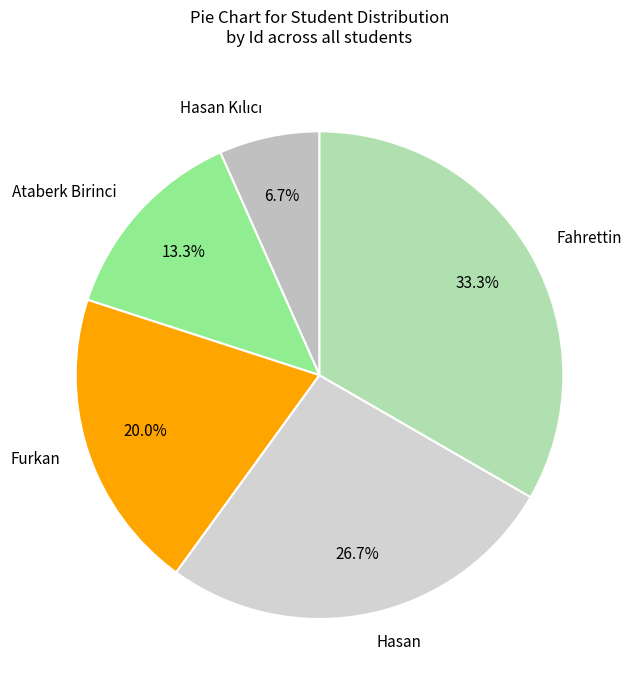

How many segments does this pie chart have?

5